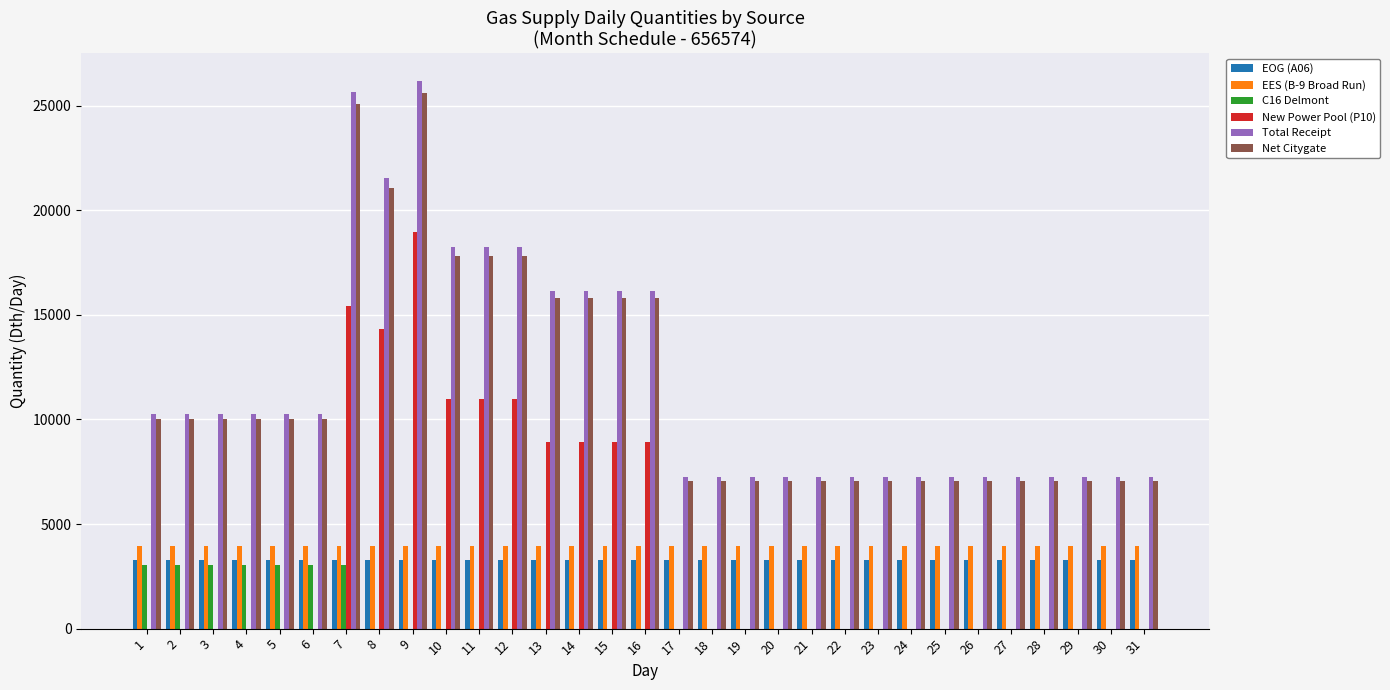

Is the value of Net Citygate at 28 greater than the value of New Power Pool (P10) at 9?

No